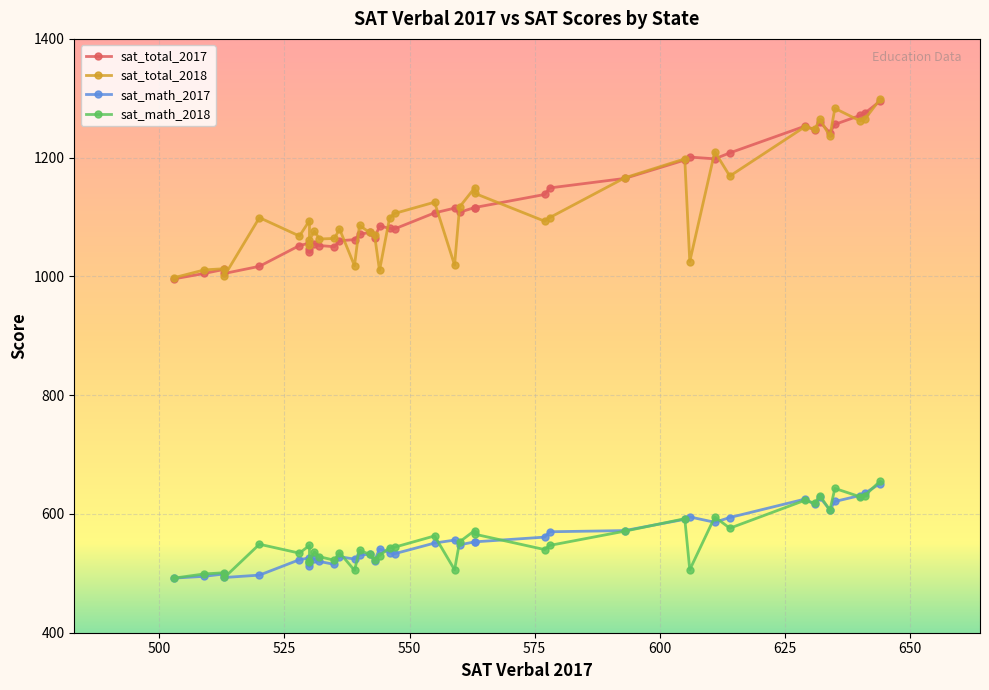

Reading right to left, list all the values displayed in this chart.

sat_total_2017: South Carolina=1064	Rhode Island=1062	Pennsylvania=1071	Oregon=1108	Oklahoma=1047	Ohio=1149	North Dakota=1256	North Carolina=1081	New York=1052	New Mexico=1138	New Jersey=1056	New Hampshire=1052	Nevada=1116	Nebraska=1253	Montana=1196	Missouri=1271	Mississippi=1242	Minnesota=1295	Michigan=1005	Massachusetts=1107	Maryland=1060	Maine=1012	Louisiana=1198	Kentucky=1247	Kansas=1260	Iowa=1275	Indiana=1074	Illinois=1115	Idaho=1005	Hawaii=1085	Georgia=1050	Florida=1017	Delaware=996	Connecticut=1041	Colorado=1201	California=1055	Arkansas=1208	Arizona=1116	Alaska=1080	Alabama=1165
sat_total_2018: South Carolina=1070	Rhode Island=1018	Pennsylvania=1086	Oregon=1117	Oklahoma=1062	Ohio=1099	North Dakota=1283	North Carolina=1098	New York=1068	New Mexico=1093	New Jersey=1094	New Hampshire=1063	Nevada=1140	Nebraska=1252	Montana=1198	Missouri=1262	Mississippi=1236	Minnesota=1298	Michigan=1011	Massachusetts=1125	Maryland=1080	Maine=1013	Louisiana=1210	Kentucky=1248	Kansas=1265	Iowa=1265	Indiana=1074	Illinois=1019	Idaho=1001	Hawaii=1010	Georgia=1064	Florida=1099	Delaware=998	Connecticut=1053	Colorado=1025	California=1076	Arkansas=1169	Arizona=1149	Alaska=1106	Alabama=1166
sat_math_2017: South Carolina=521	Rhode Island=524	Pennsylvania=531	Oregon=548	Oklahoma=517	Ohio=570	North Dakota=621	North Carolina=535	New York=523	New Mexico=561	New Jersey=526	New Hampshire=520	Nevada=553	Nebraska=625	Montana=591	Missouri=631	Mississippi=607	Minnesota=651	Michigan=495	Massachusetts=551	Maryland=528	Maine=499	Louisiana=586	Kentucky=616	Kansas=628	Iowa=635	Indiana=532	Illinois=556	Idaho=493	Hawaii=541	Georgia=515	Florida=497	Delaware=492	Connecticut=512	Colorado=595	California=524	Arkansas=594	Arizona=553	Alaska=533	Alabama=572
sat_math_2018: South Carolina=523	Rhode Island=505	Pennsylvania=539	Oregon=553	Oklahoma=521	Ohio=547	North Dakota=643	North Carolina=543	New York=534	New Mexico=540	New Jersey=547	New Hampshire=528	Nevada=566	Nebraska=623	Montana=592	Missouri=629	Mississippi=606	Minnesota=655	Michigan=499	Massachusetts=563	Maryland=535	Maine=501	Louisiana=595	Kentucky=618	Kansas=631	Iowa=631	Indiana=532	Illinois=506	Idaho=493	Hawaii=530	Georgia=522	Florida=549	Delaware=492	Connecticut=519	Colorado=506	California=536	Arkansas=576	Arizona=572	Alaska=544	Alabama=571